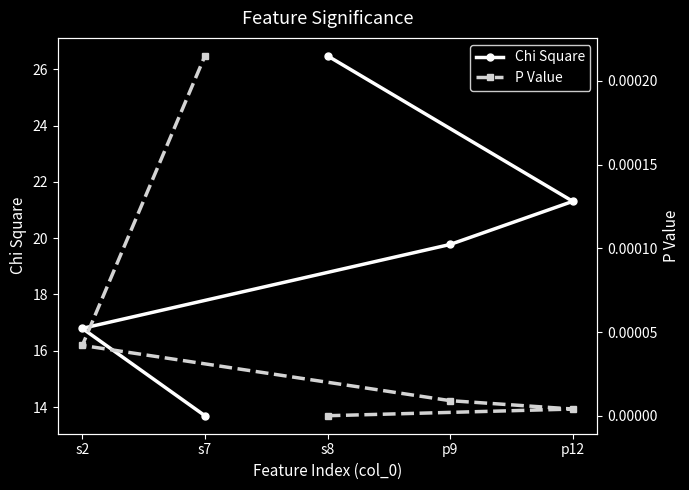

Between s8 and s2, which series saw the biggest shift?

Chi Square